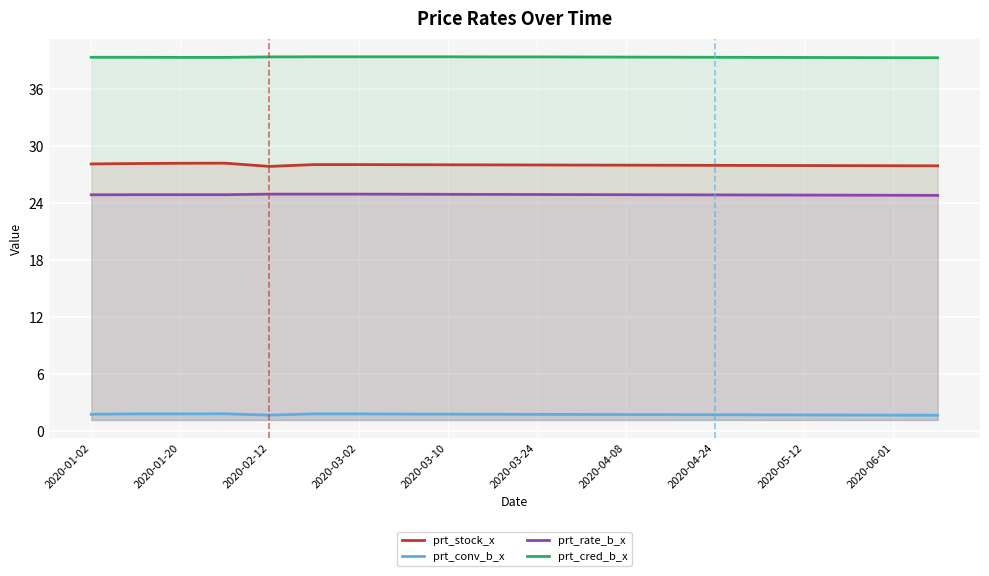

At 2020-01-02, list the series in order from smallest to largest.

prt_conv_b_x, prt_rate_b_x, prt_stock_x, prt_cred_b_x